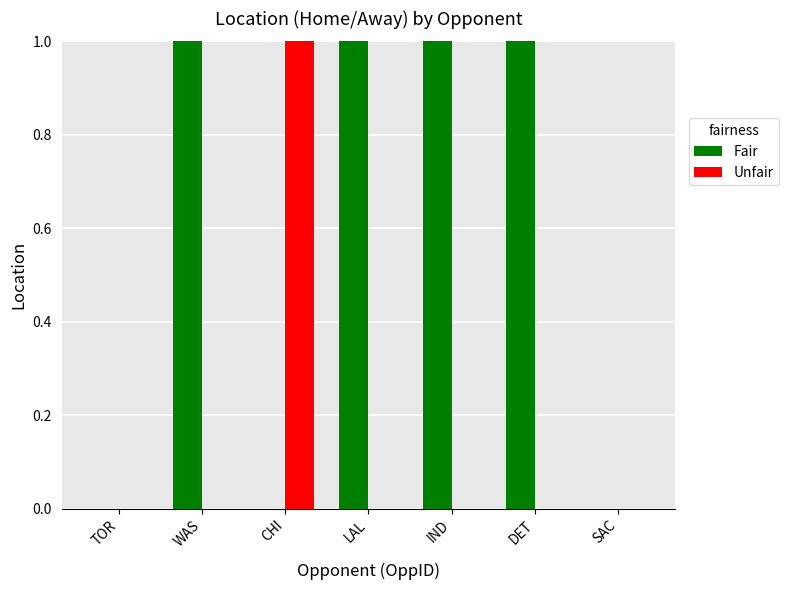

Which series has the largest total across all categories?

Fair